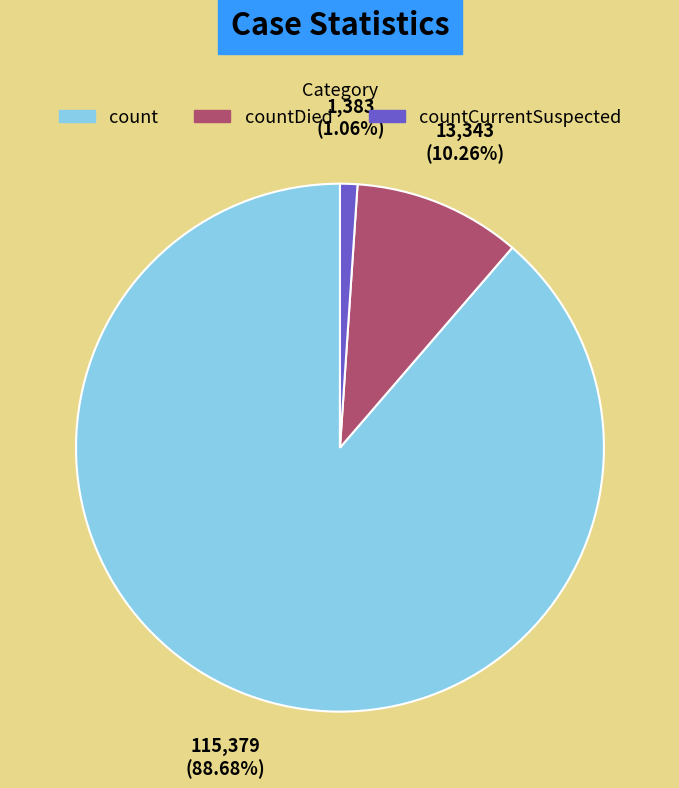

Is there any slice that represents more than half of the pie?

Yes